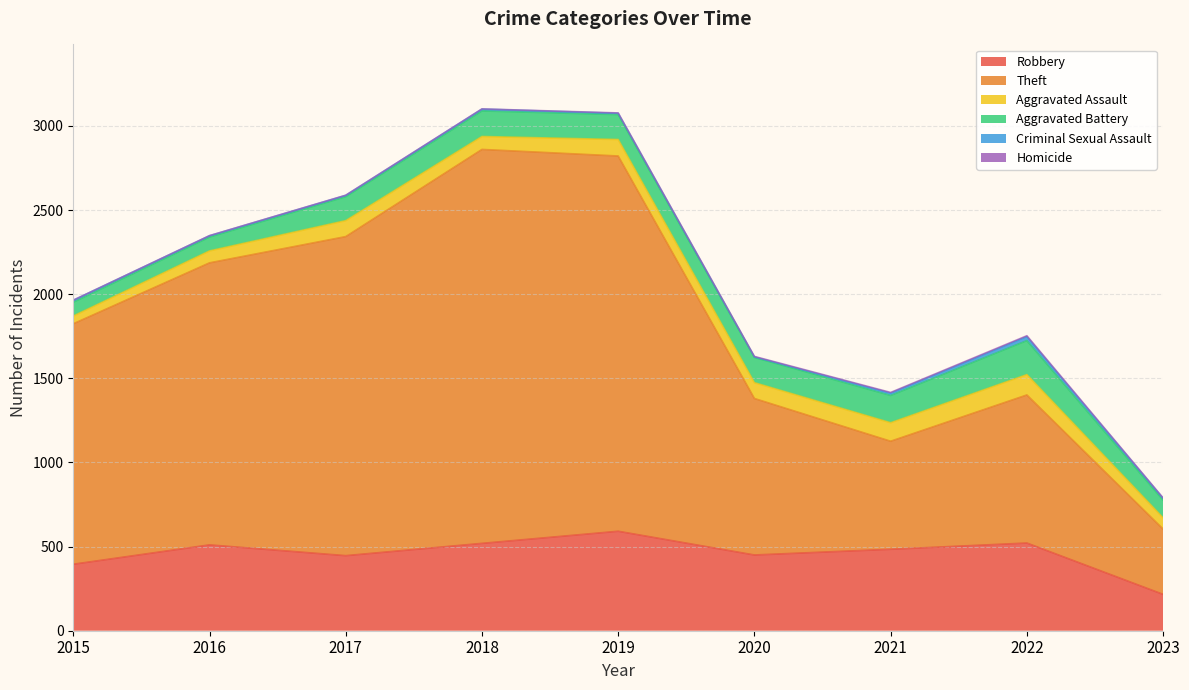

Where is the first local maximum for Aggravated Assault?

2017